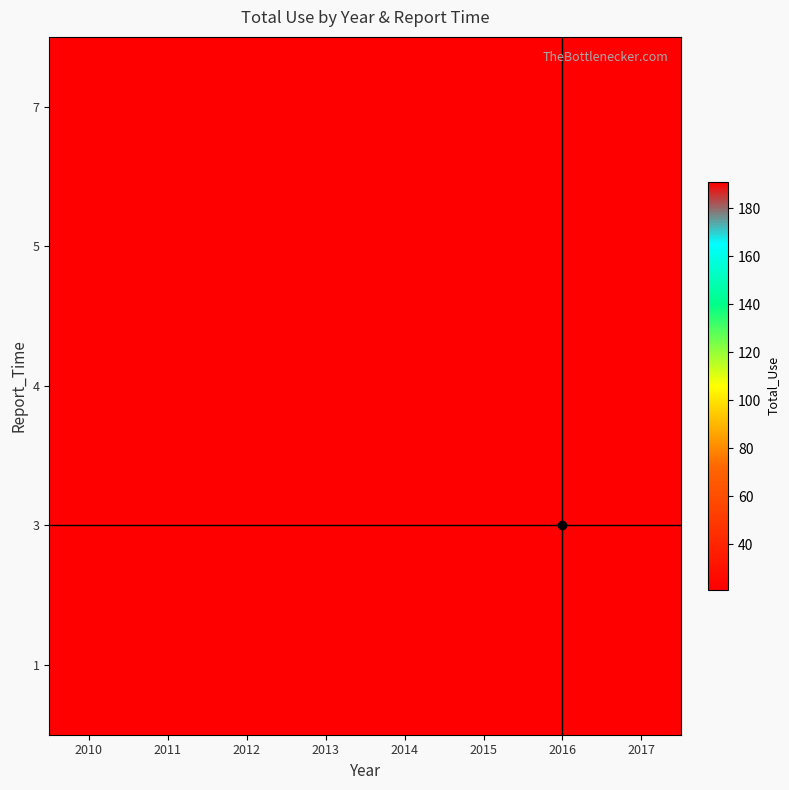

What is the greatest value displayed?

191.0